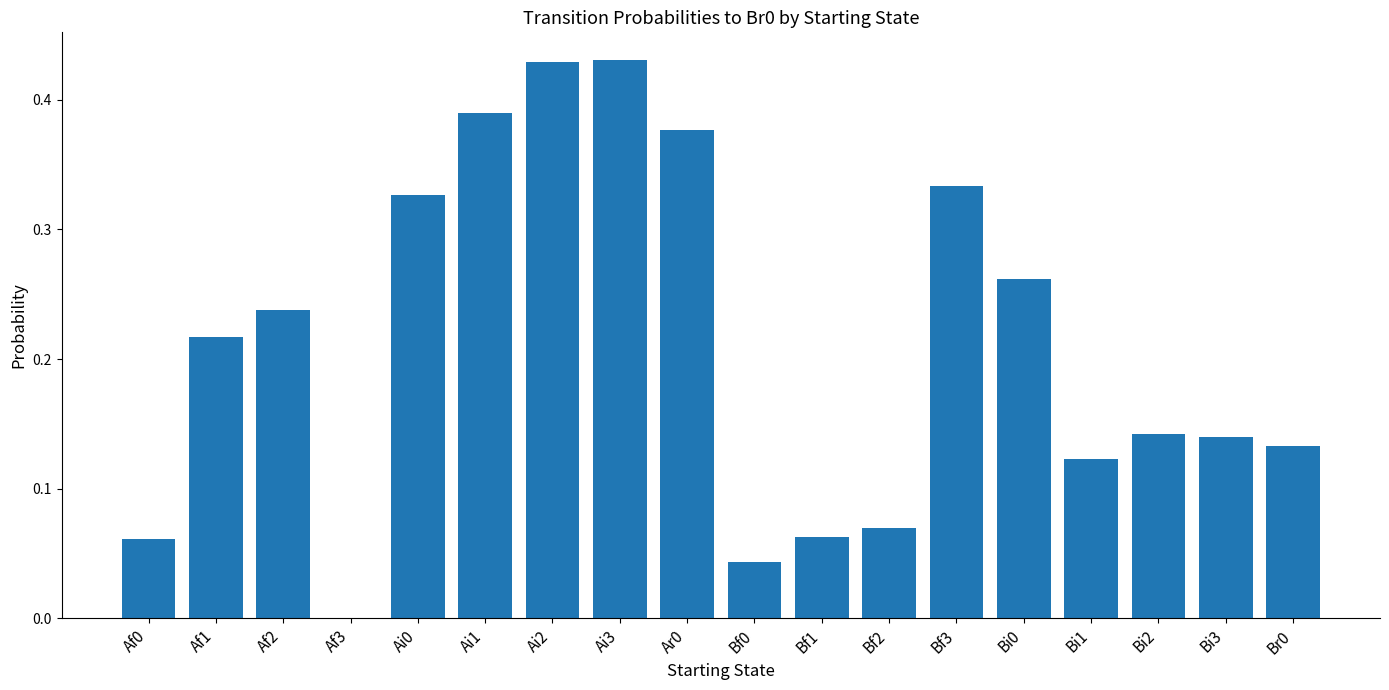

The chart shows a value of 0.3 at Af1. True or false?

False